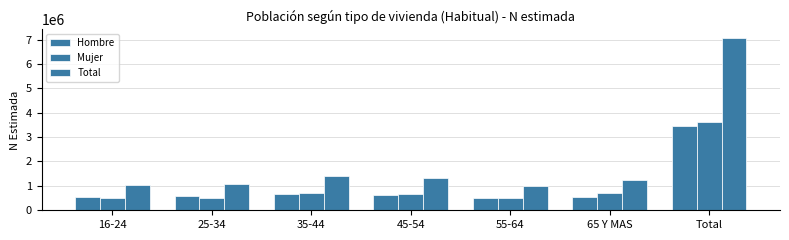

At which label does Total first exceed 1221115?

35-44